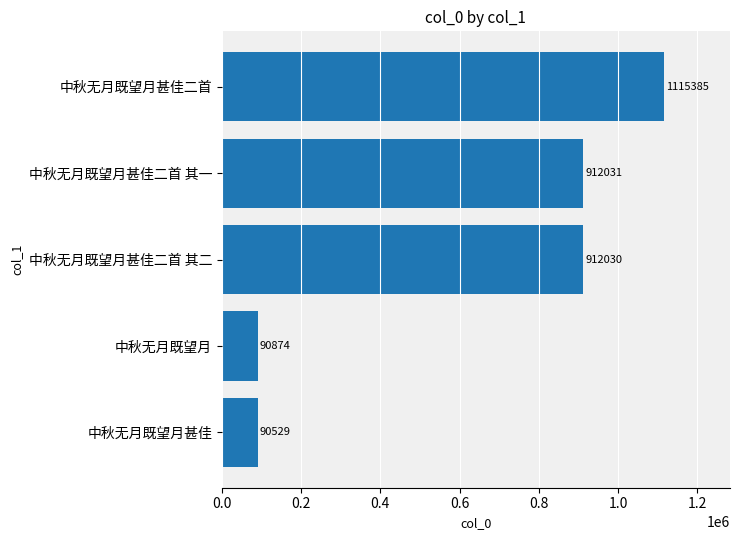

Count the number of data series in this chart.

1